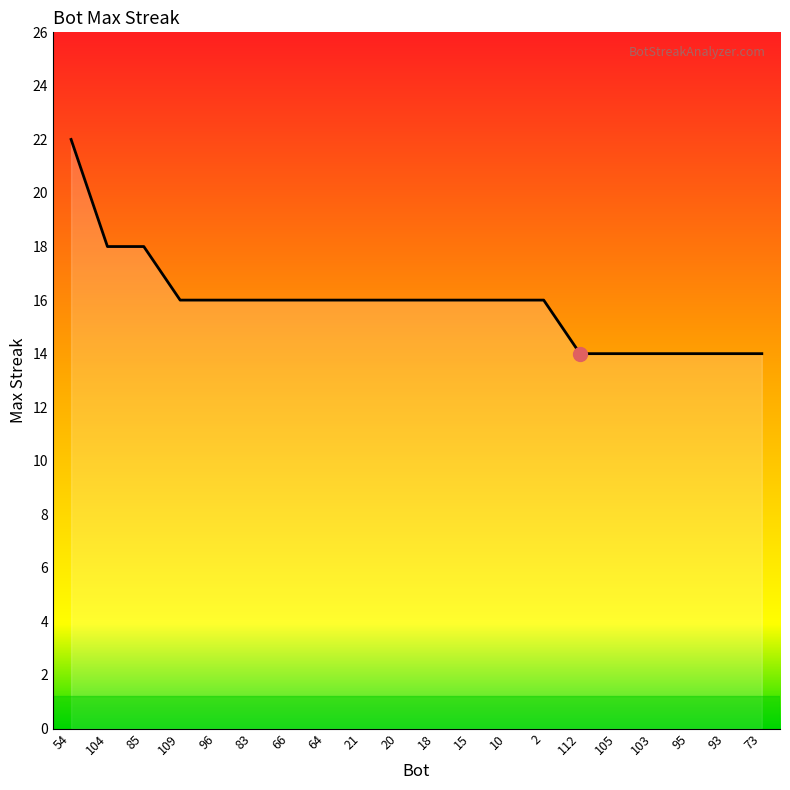

What position from the right is 73?

1